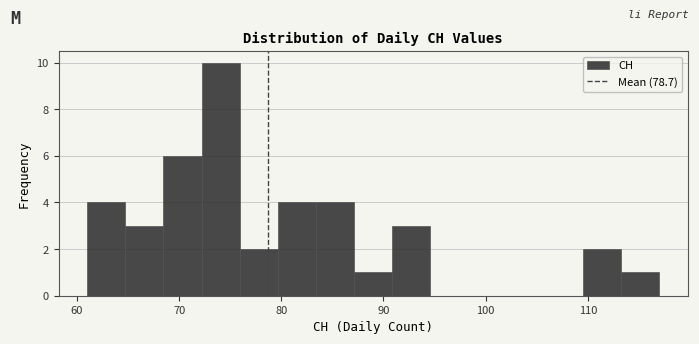

Around what value on the x-axis is the tallest bar? Give the approximate position of its centre, as read against the axis.

74